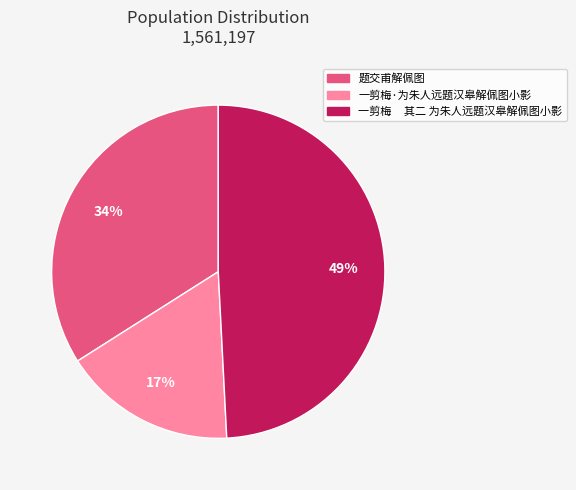

Count the number of slices in the pie.

3